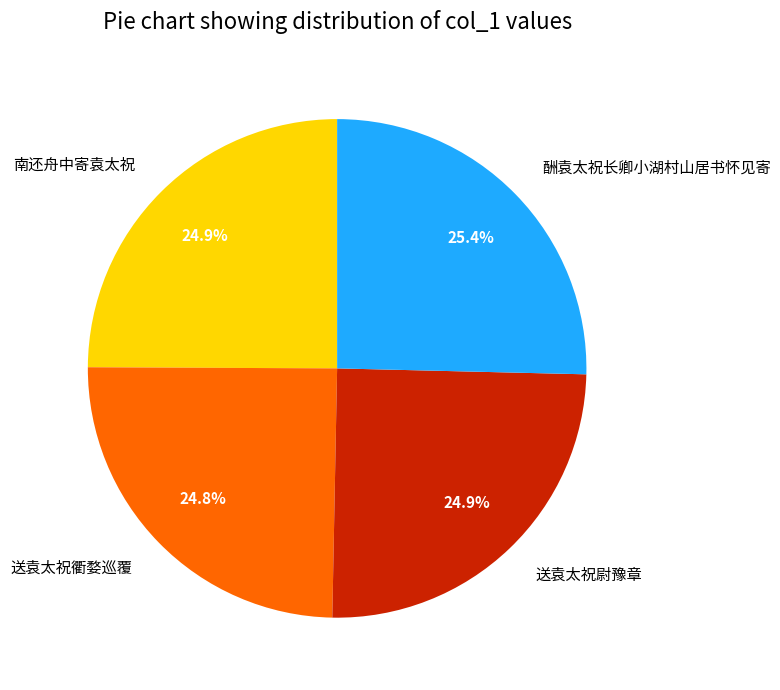

How many slices are in this pie chart?

4